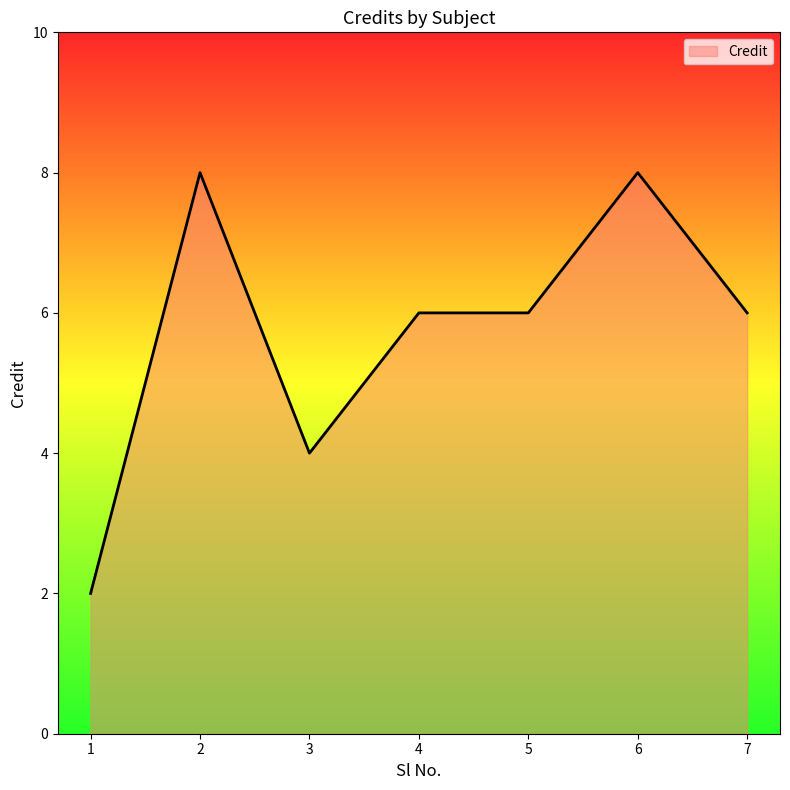

Count the values in the range 4 to 8.

6